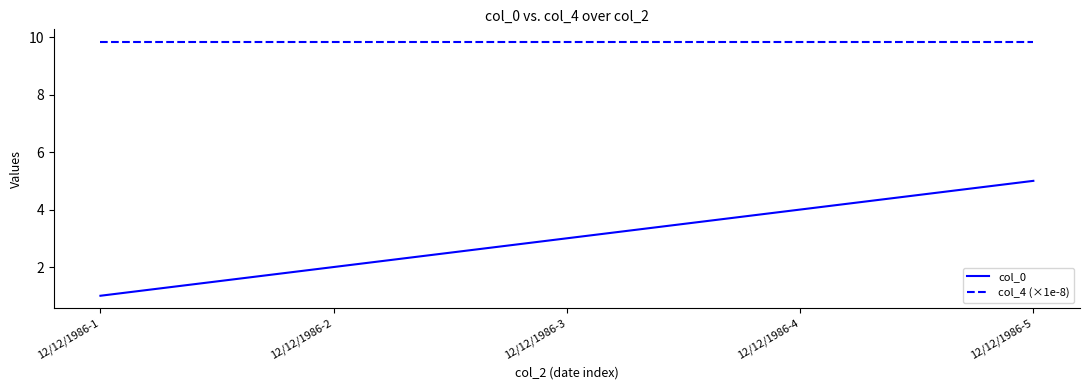

List the series in order of their peak value, highest first.

col_4 (×1e-8), col_0